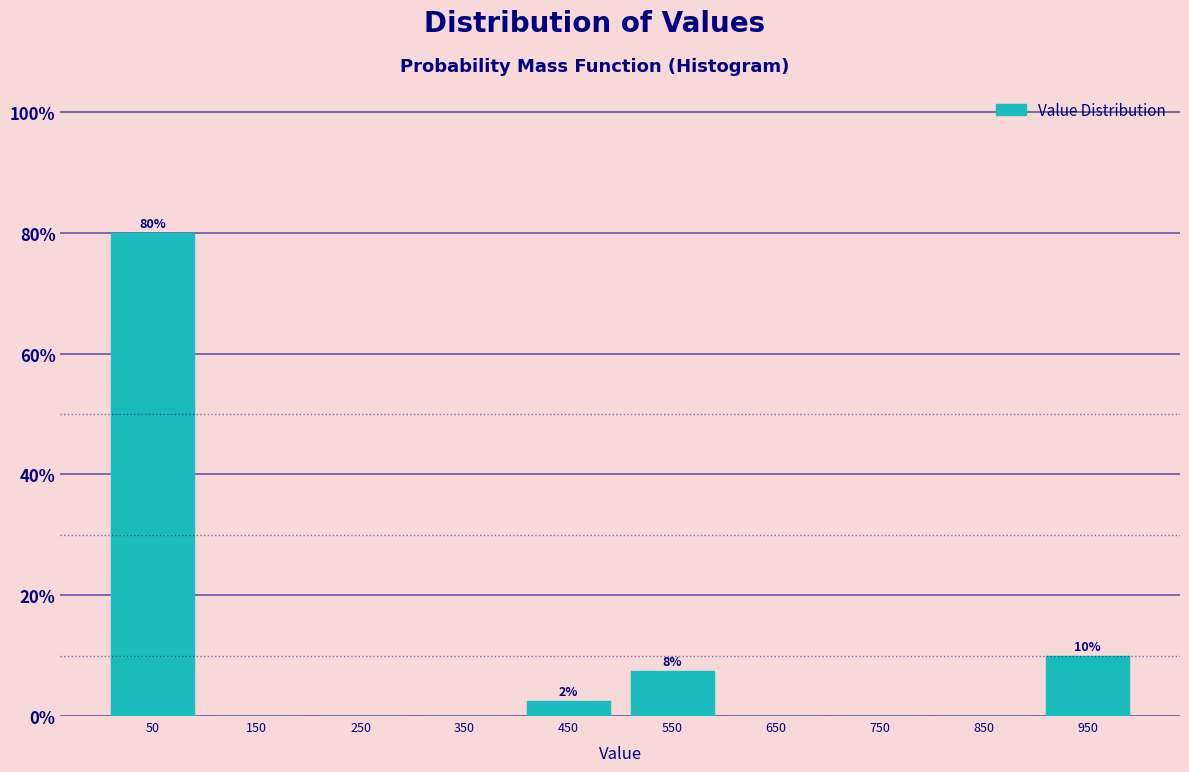

Over which range of the x-axis is the bar tallest?

0 to 100